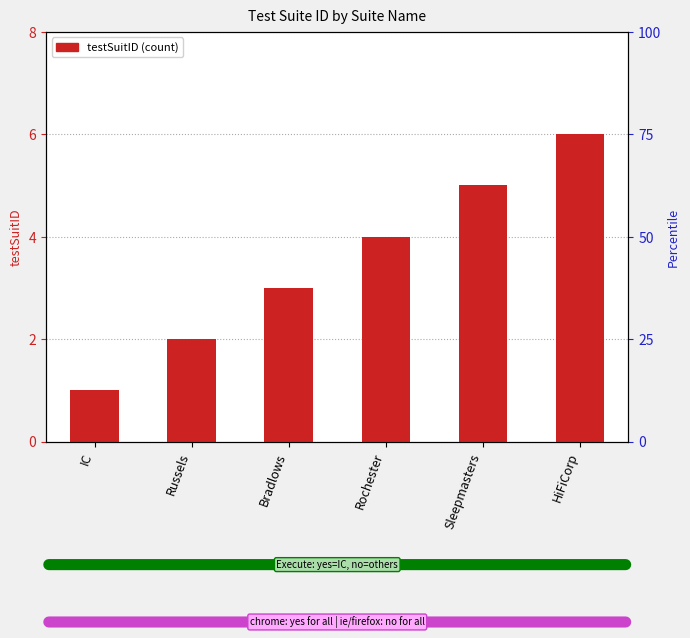

Approximately how many times larger is the value at IC compared to Sleepmasters?

0.2